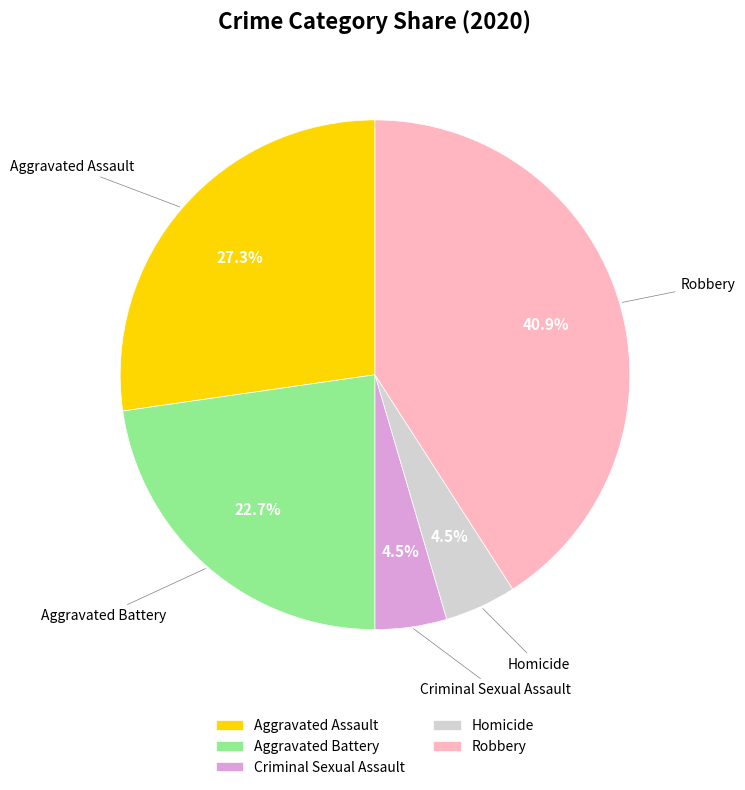

Is it true that Aggravated Battery is 30% of the pie?

False